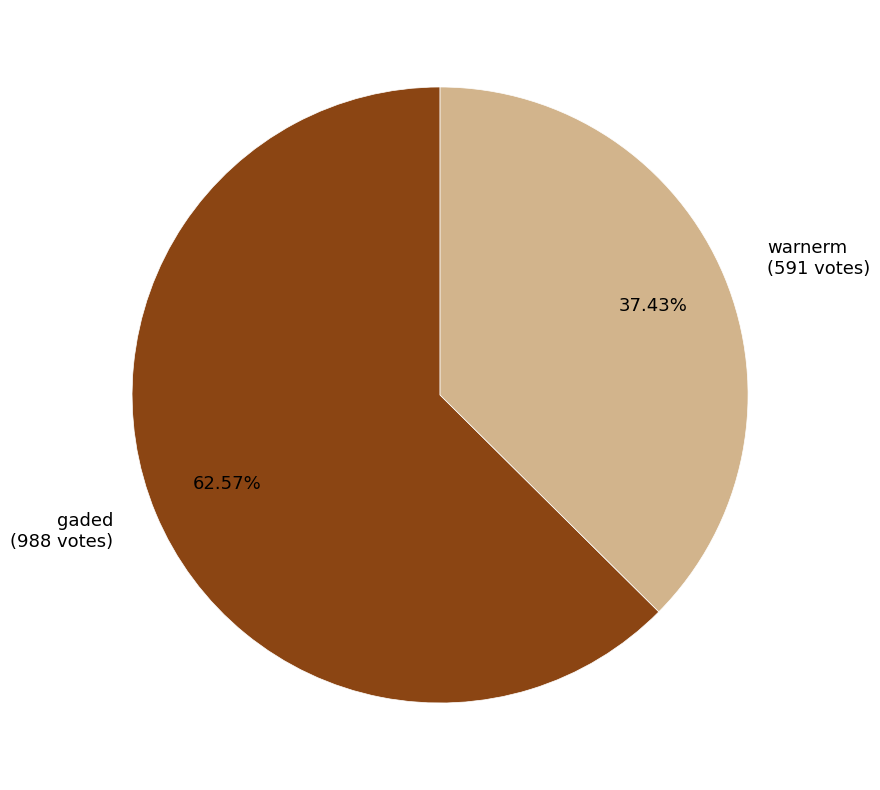

Is it true that warnerm is 32% of the pie?

False